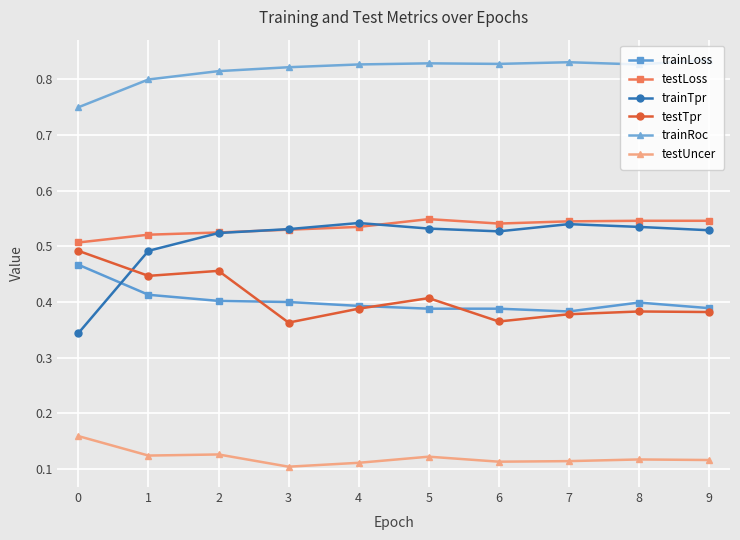

True or false: testUncer has more than 0 points higher than both neighbors.

True